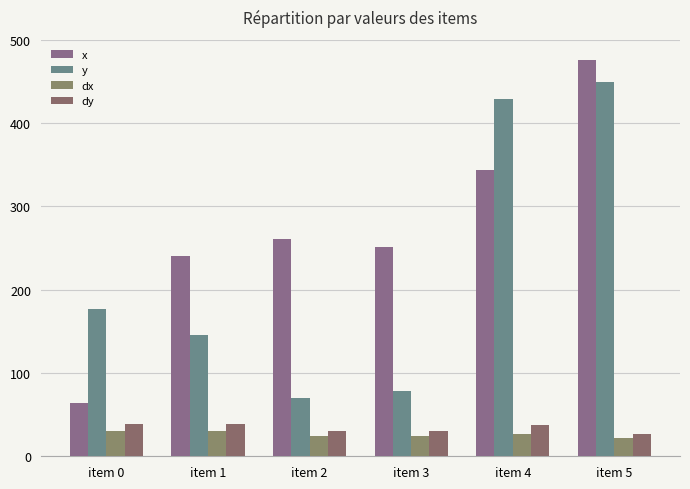

What is the total value across all series at item 2?

386.4